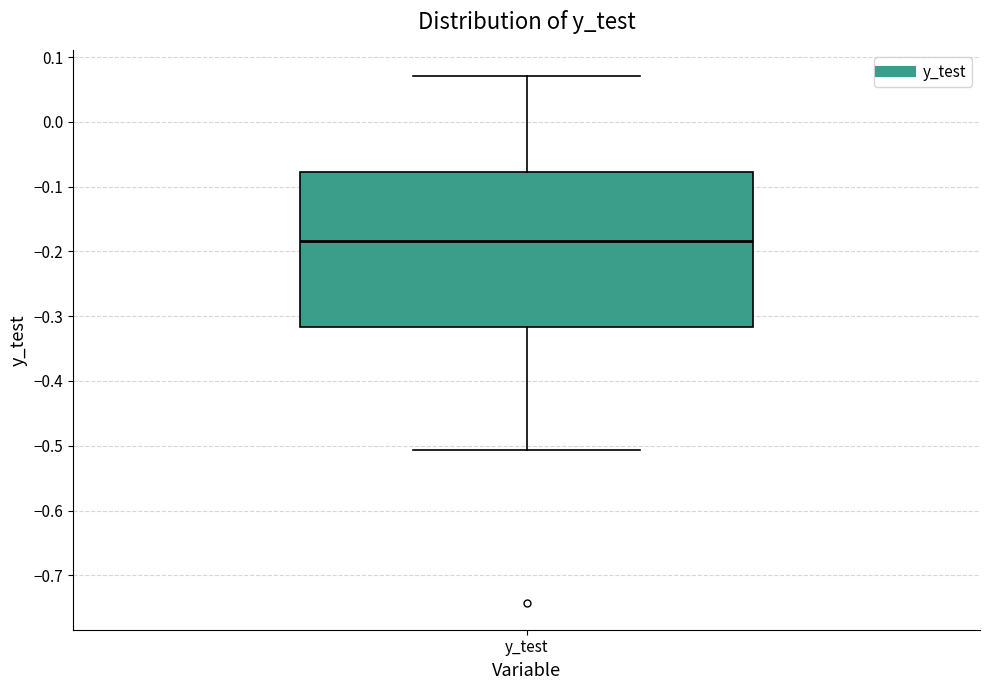

Read this box plot against the y-axis: the position of the median line, the range covered by the box, and the ends of both whiskers. The values are not printed on the chart, so give them approximately, as read against the axis.

median -0.18, box -0.32 to -0.08, whiskers -0.51 to 0.07